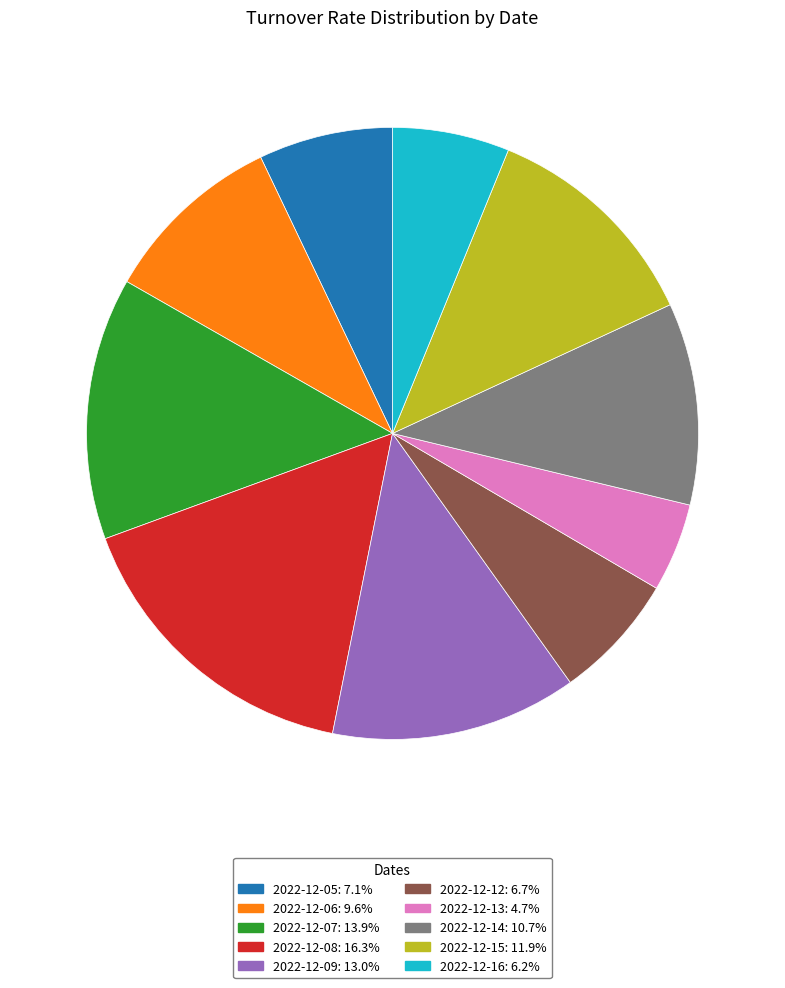

Combined, do 2022-12-06 and 2022-12-09 account for over 50%?

No